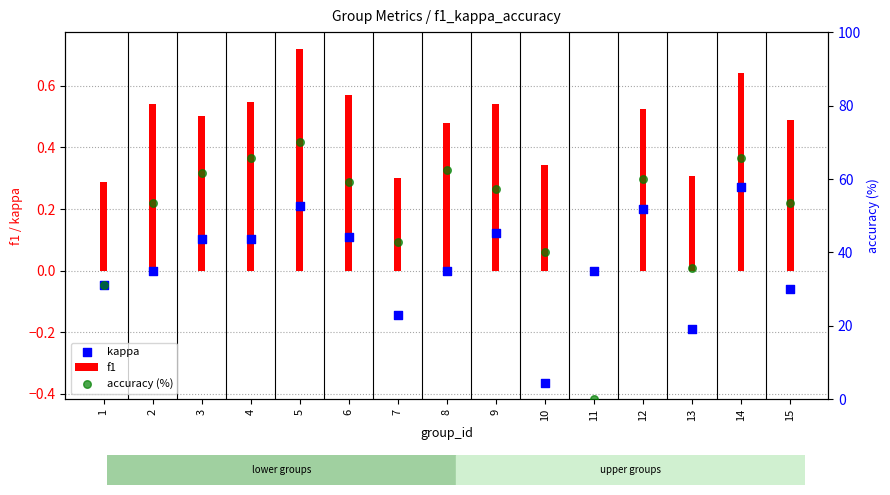

Which series has the largest Y range (max minus min)?

accuracy (%)